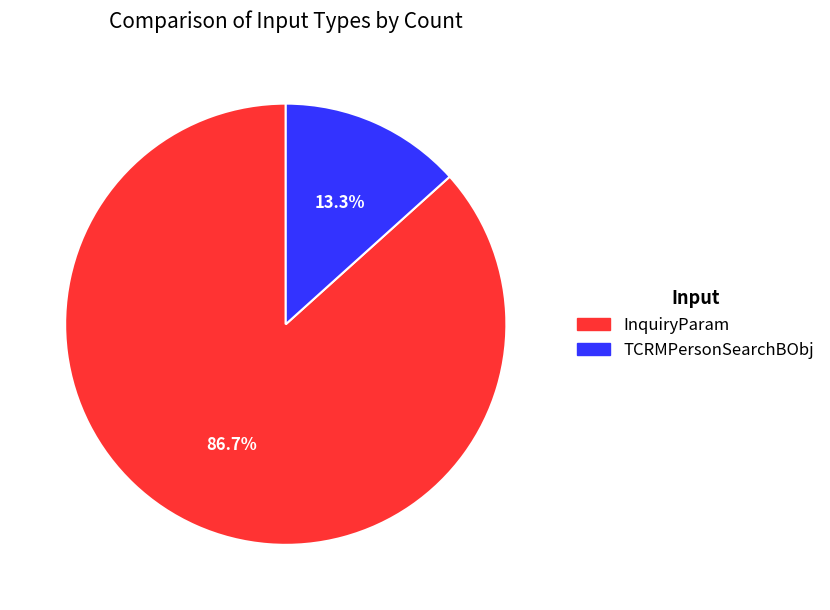

What is the smallest slice in the pie chart?

TCRMPersonSearchBObj